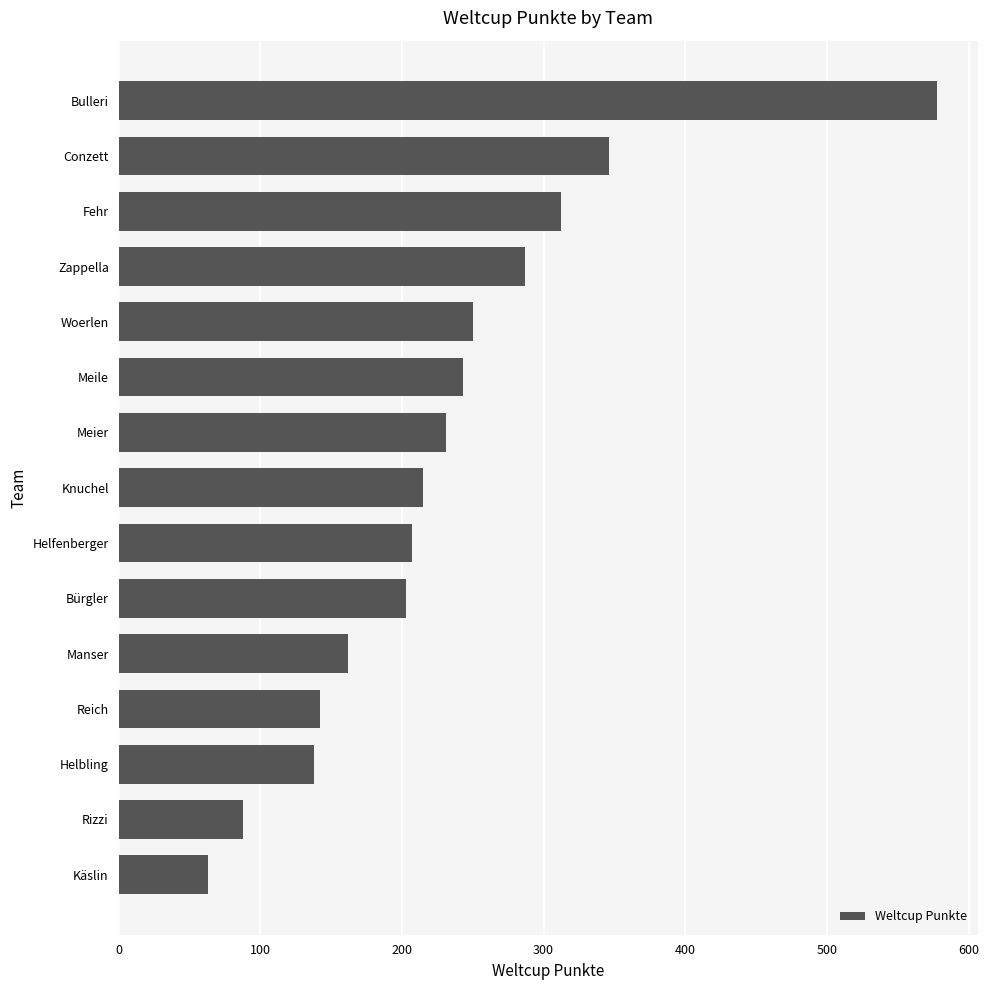

What is the ratio of the value at Woerlen to the value at Bürgler?

1.2